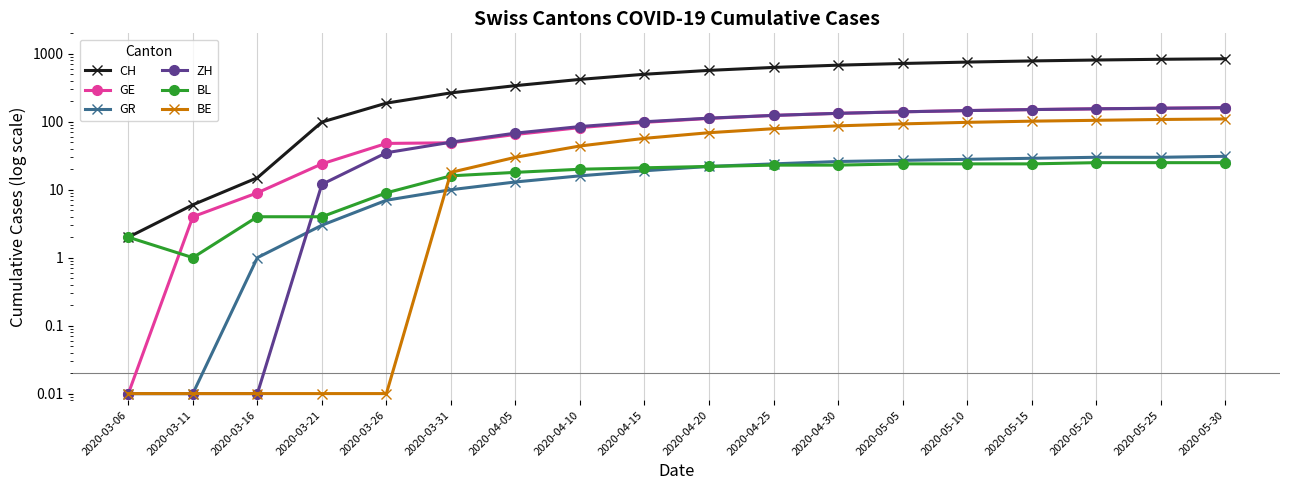

True or false: GR and GE cross at least once.

False